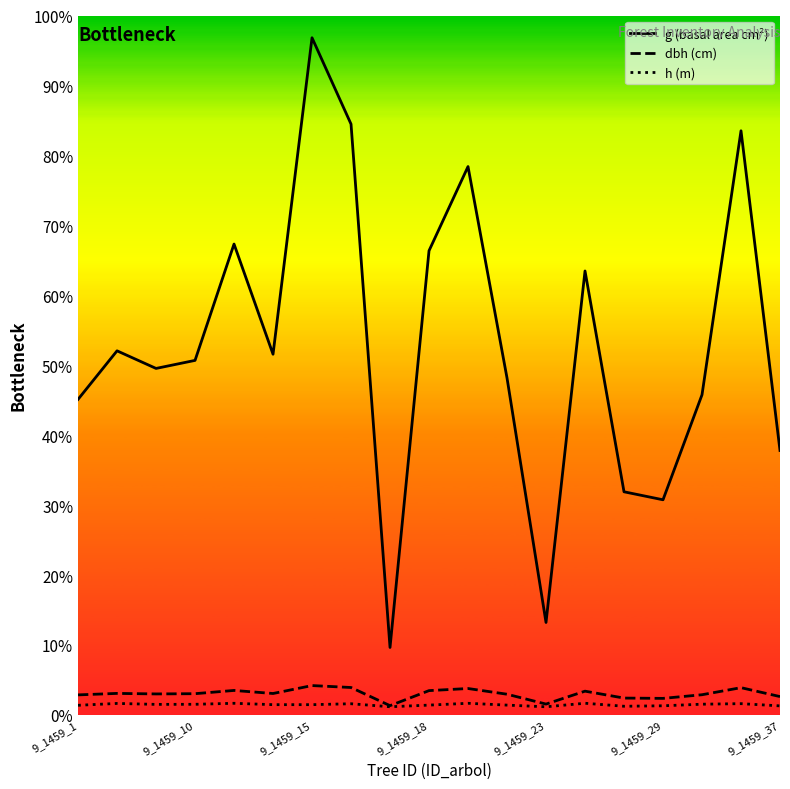

How many data points does each series have?

19